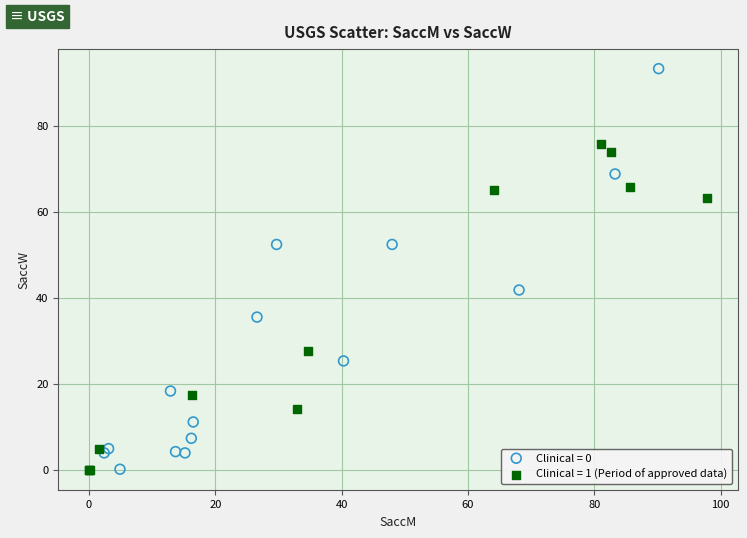

Which series has the largest Y range (max minus min)?

Clinical = 0